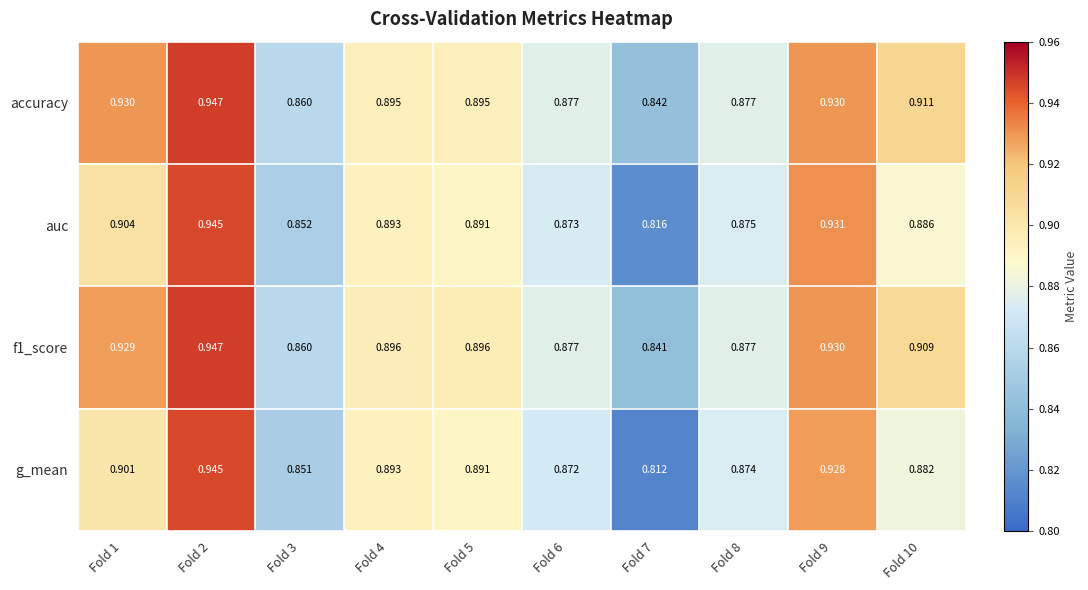

Between Fold 3 and Fold 10, which series saw the biggest shift?

accuracy